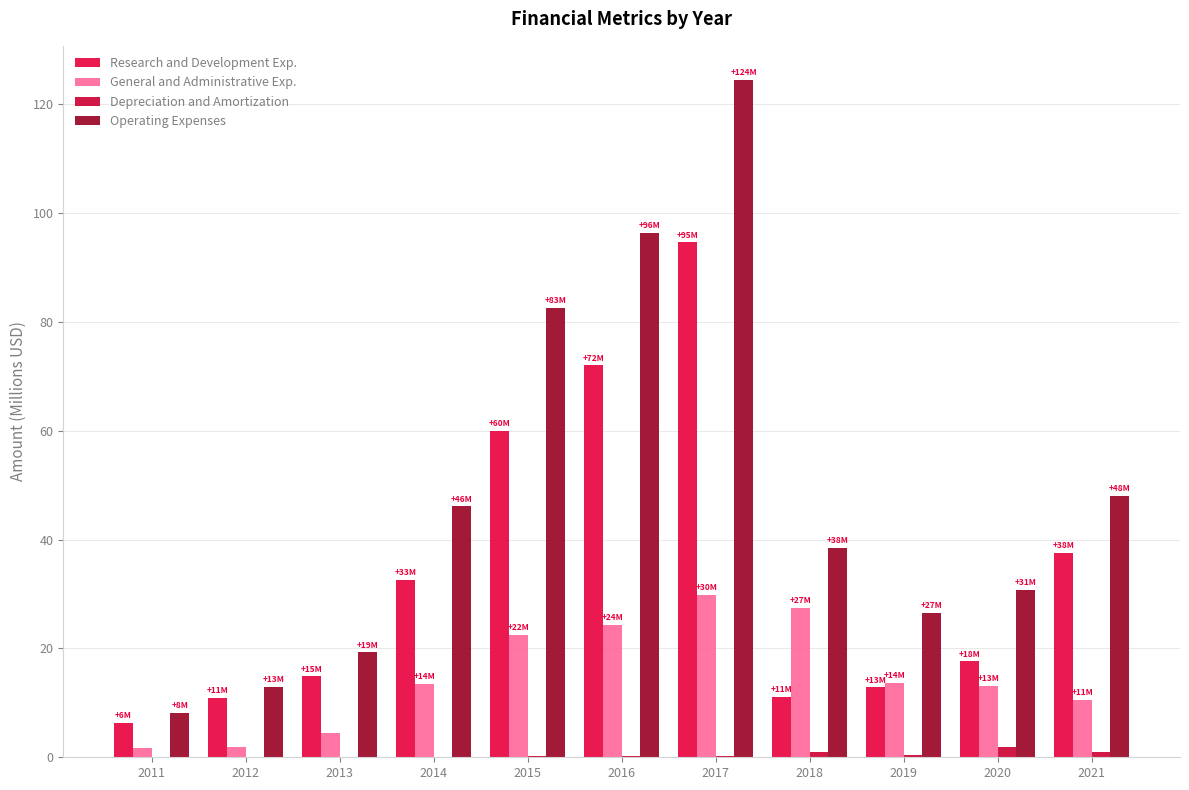

Which label corresponds to the largest value in the chart?

2017